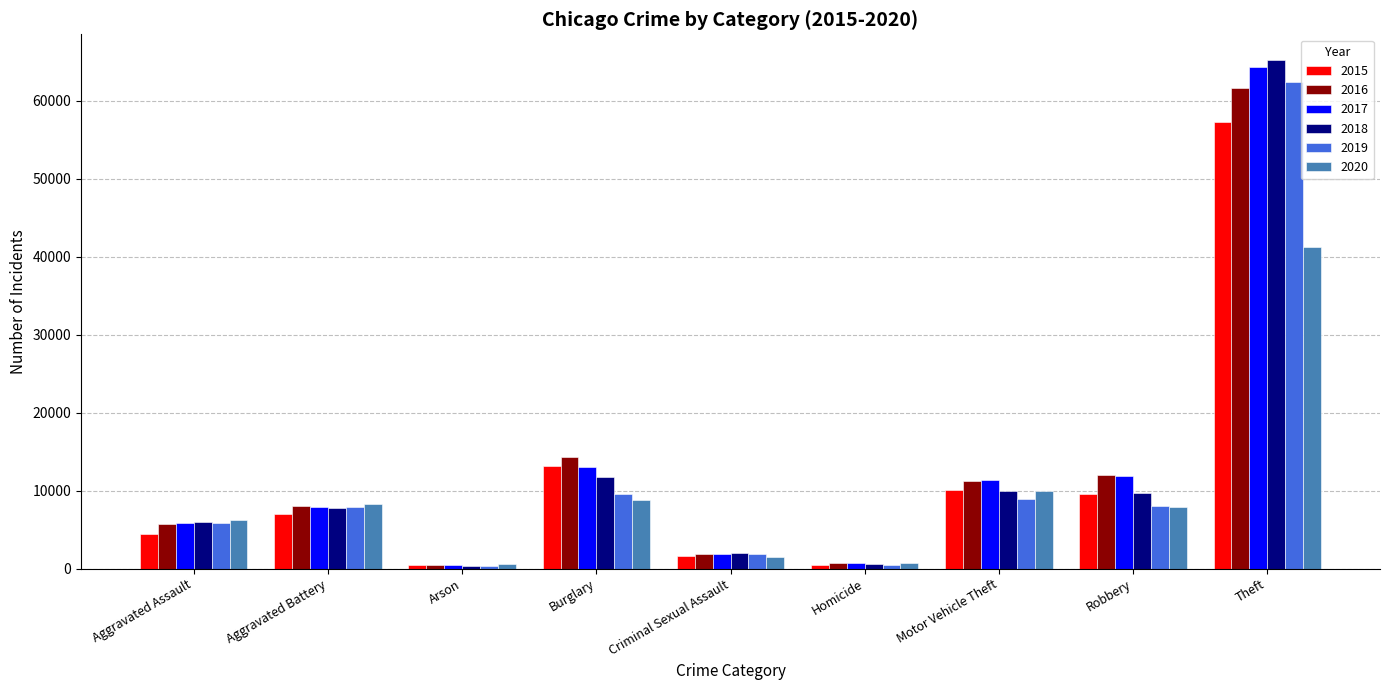

Read the 2016 value at Homicide.

786